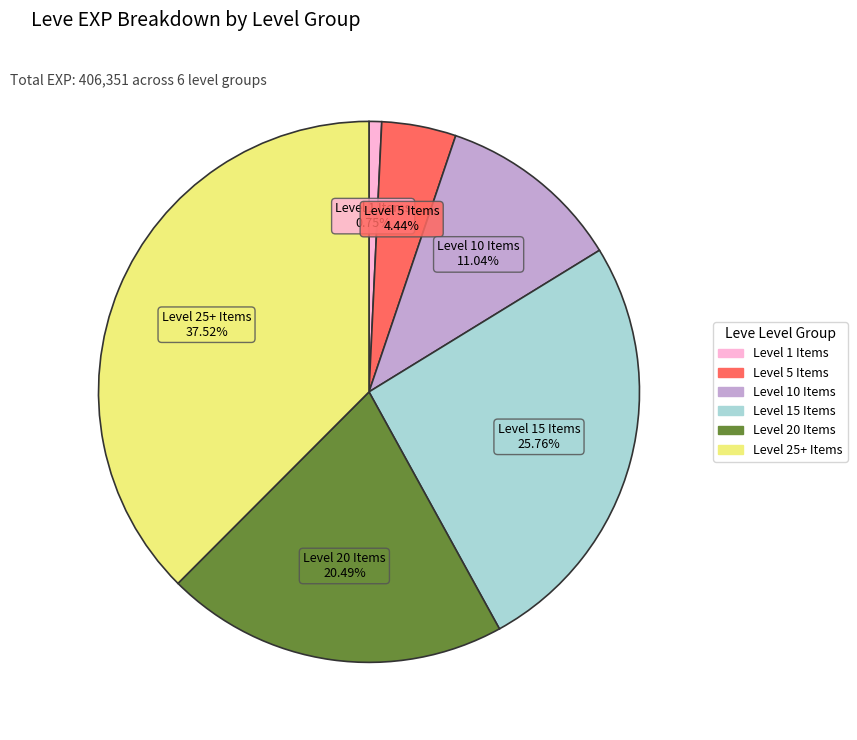

Is there any slice that represents more than half of the pie?

No